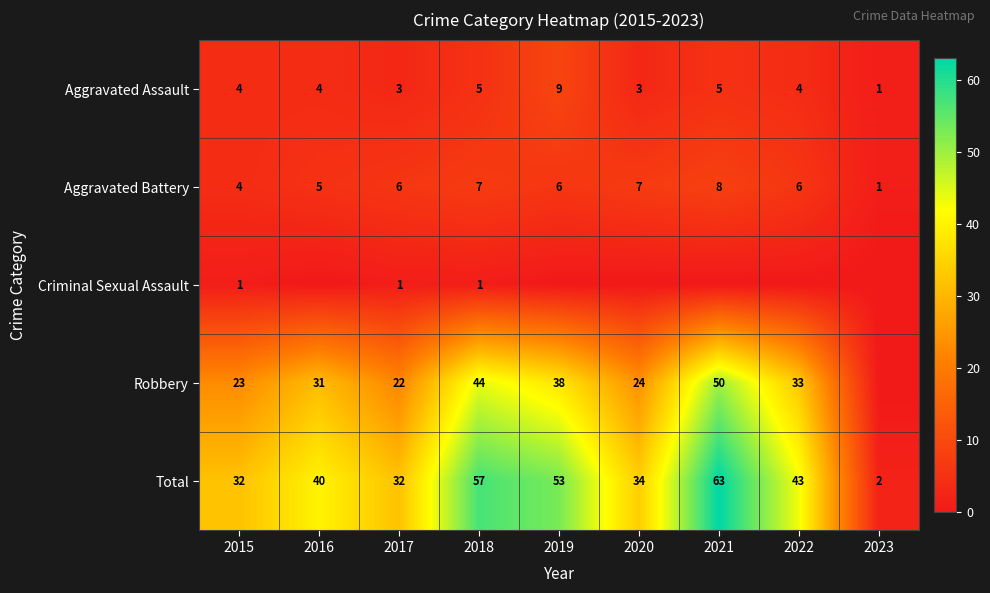

At which label does Aggravated Assault reach its minimum?

2023